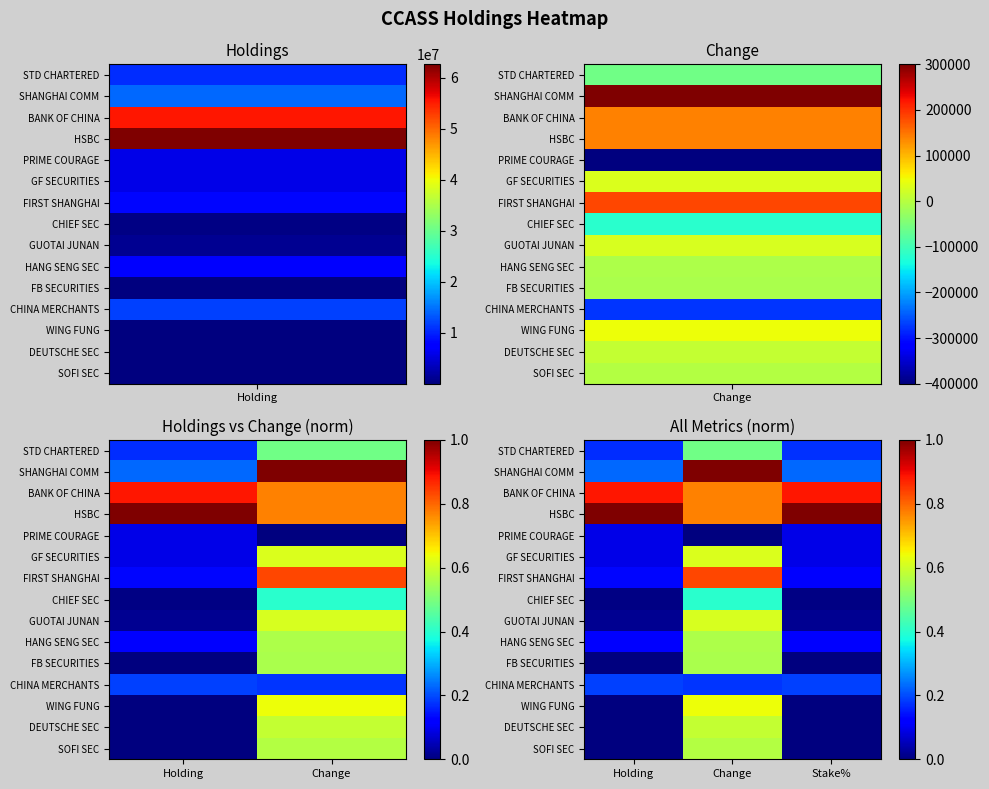

At which category is the sum across all series the highest?

Change